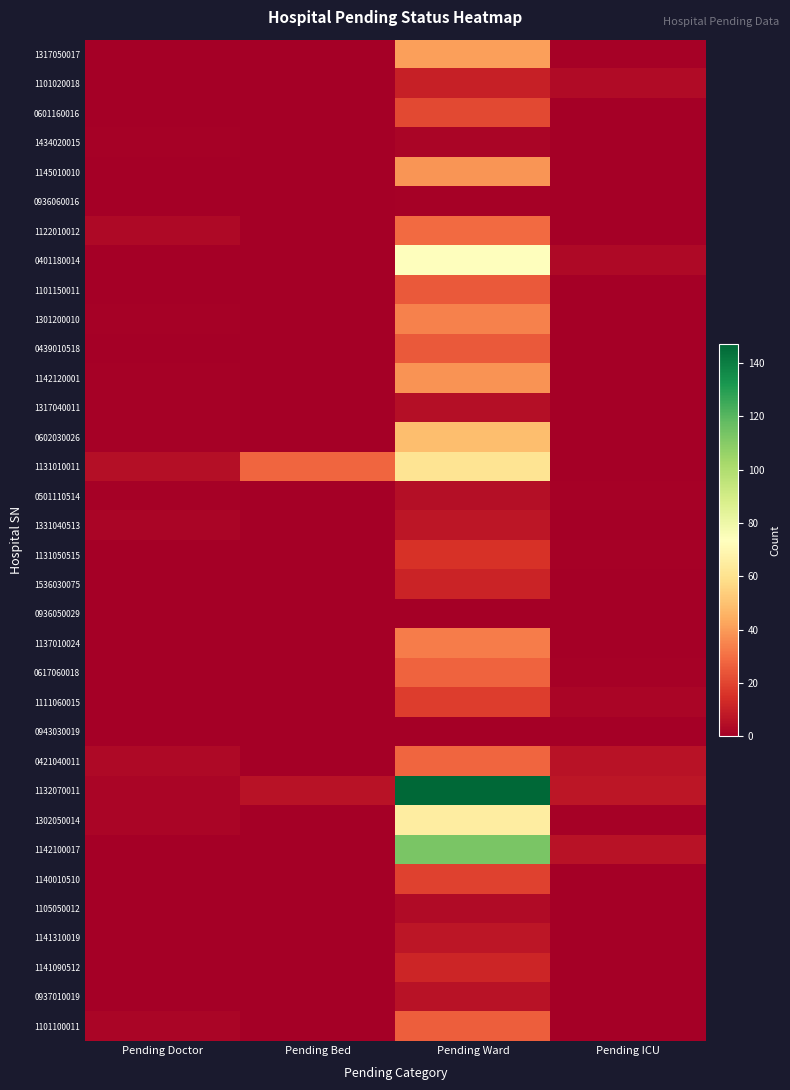

What is the spread (max minus min) of values at Pending Ward?

147